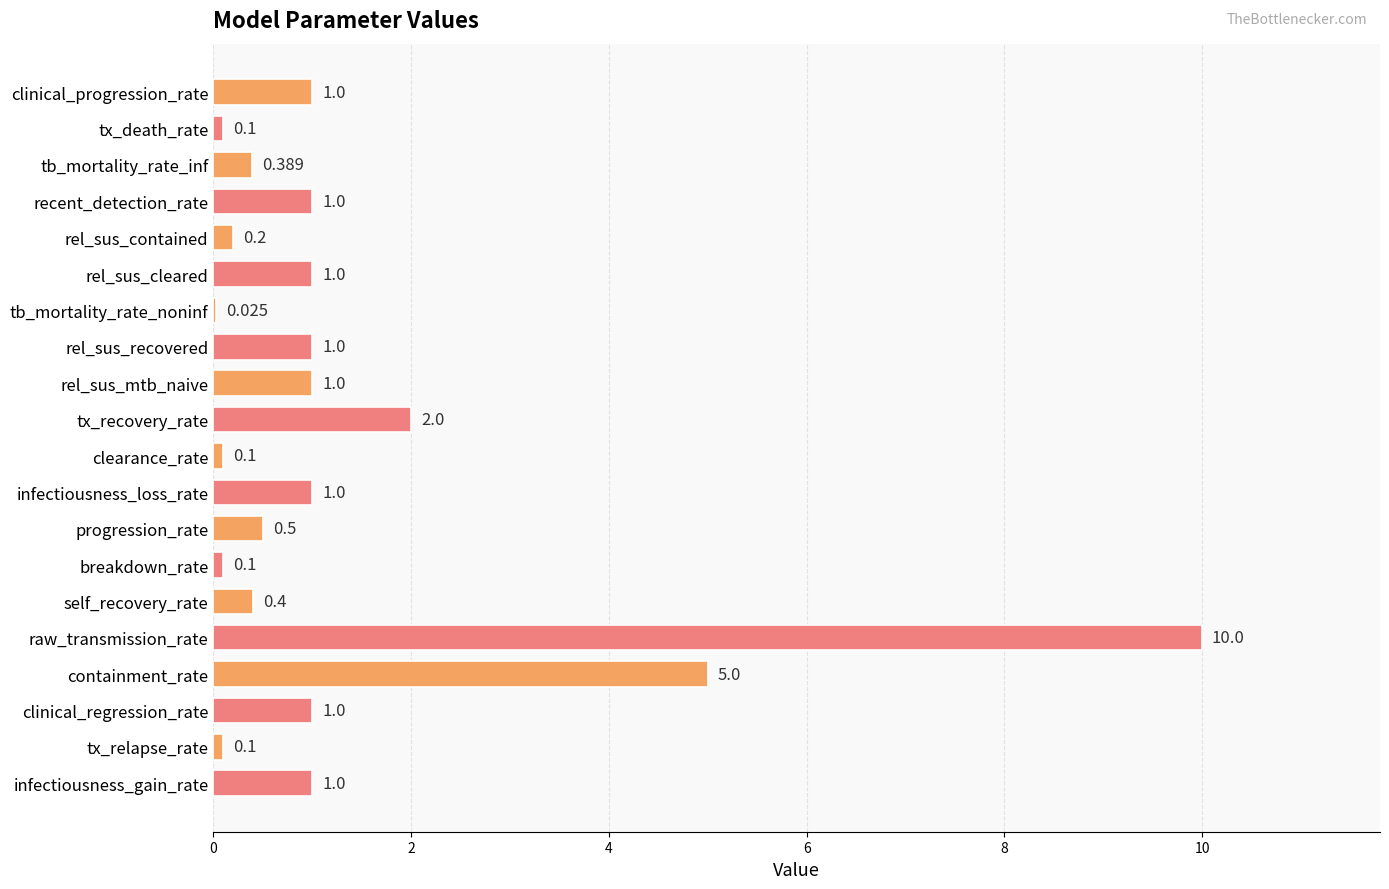

Where is the data nearest to the value 5?

containment_rate